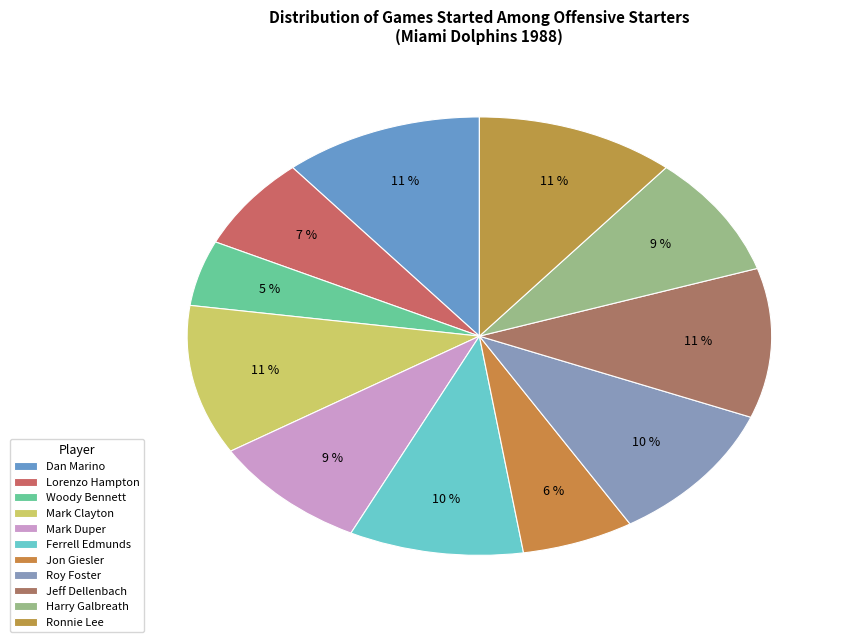

How many slices are in this pie chart?

11